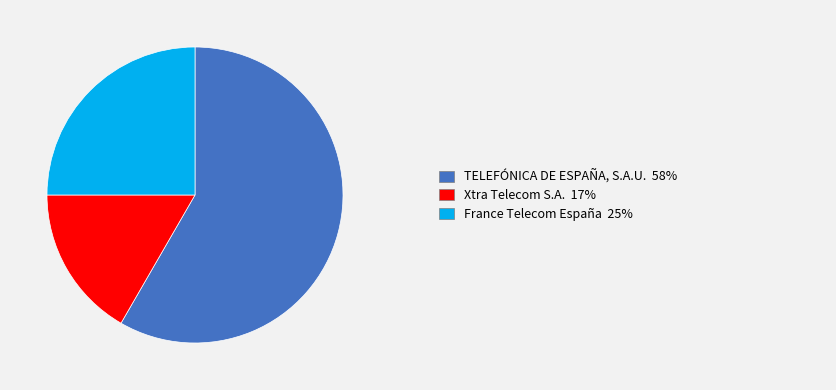

Does any single category account for the majority?

Yes